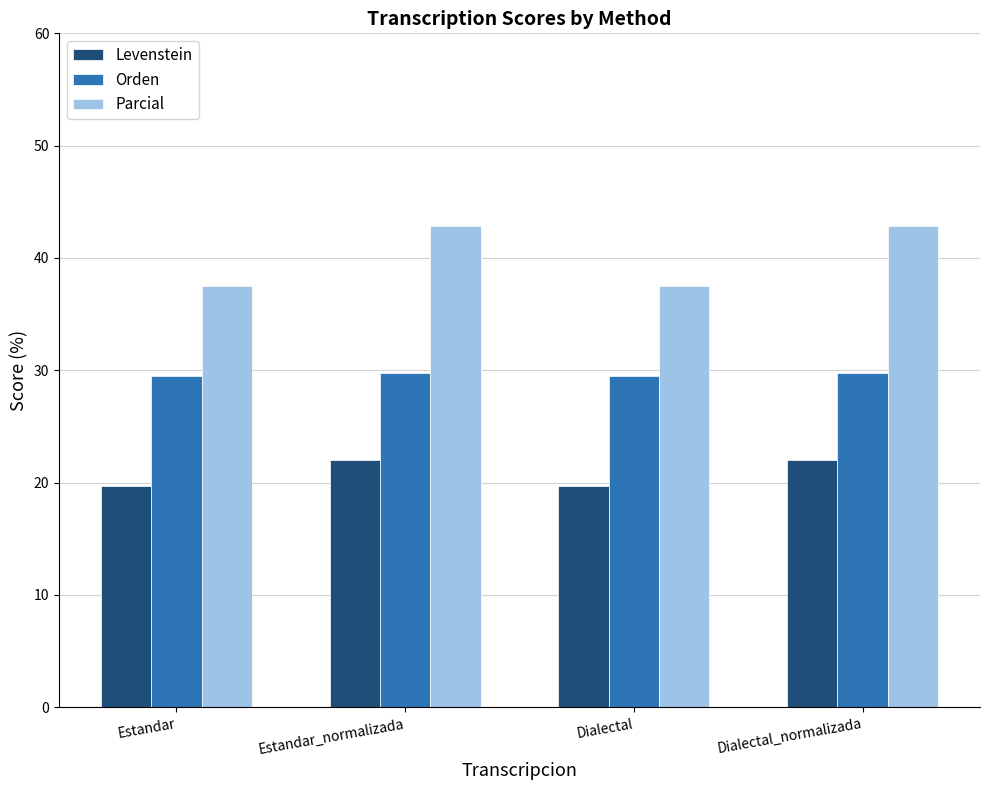

What is the minimum value shown in the chart?

19.7